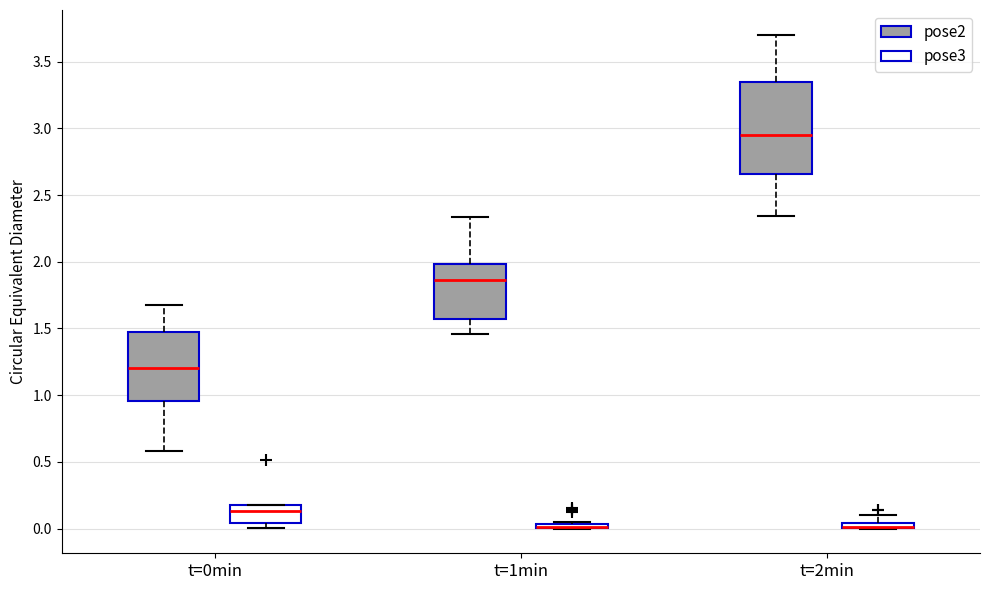

Comparing the boxes themselves (not the whiskers), which one is the tallest?

t=2min (pose2)